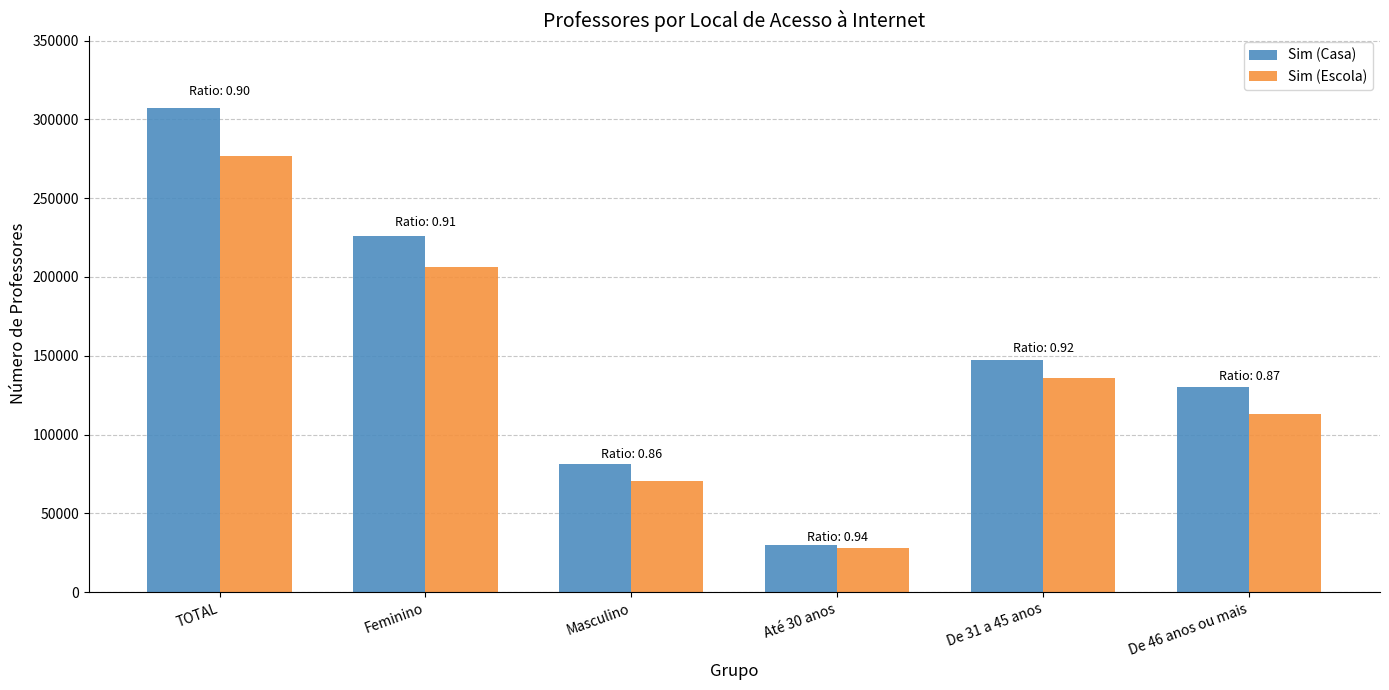

Is it true that Sim (Escola) equals 7026 at Até 30 anos?

False